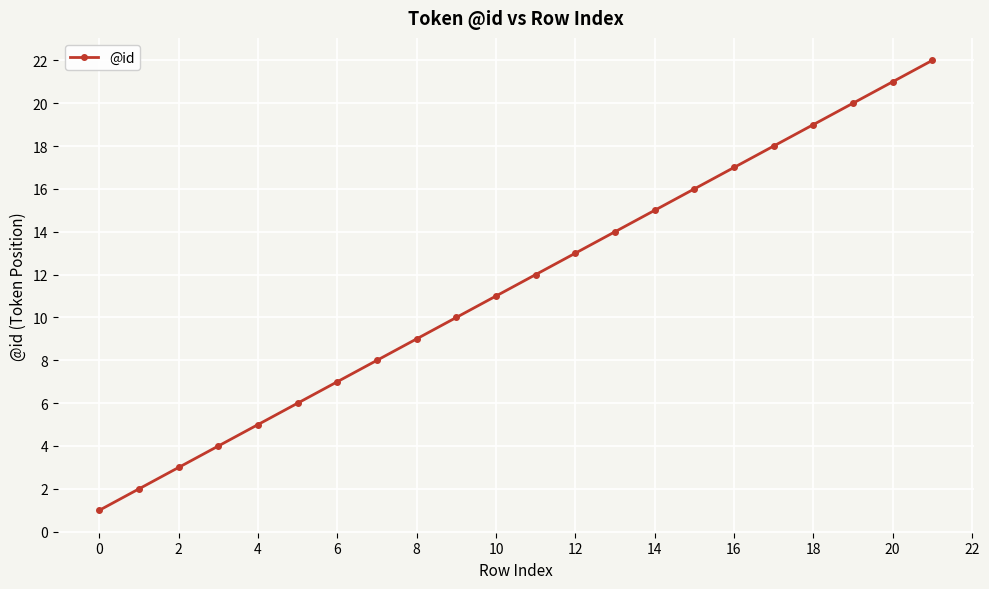

True or false: there are more than 1 points higher than both neighbors.

False